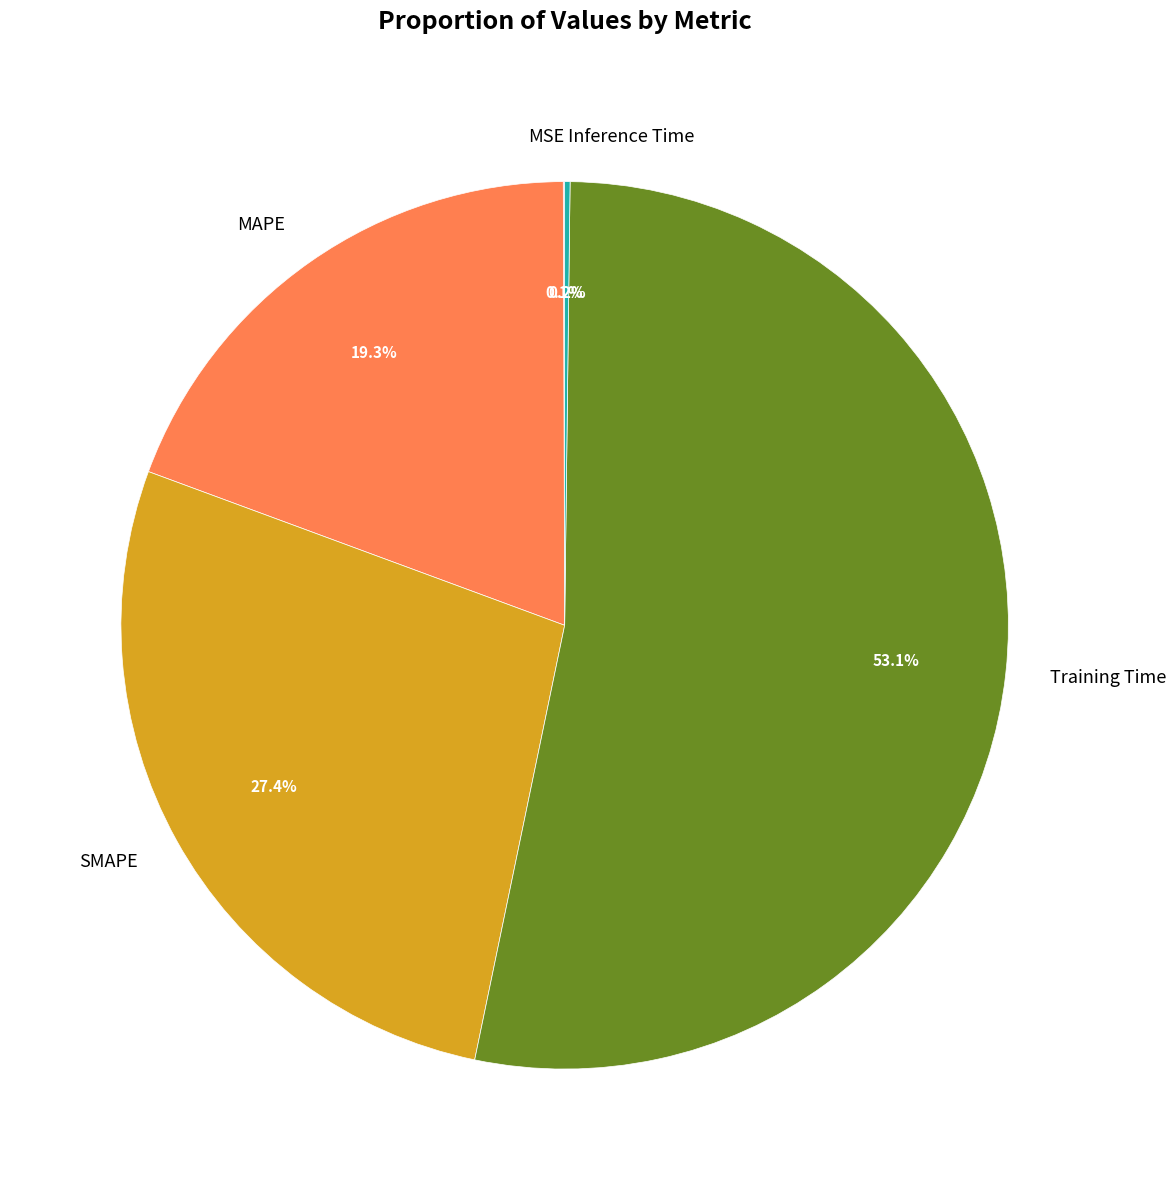

What portion of the pie excludes MAPE?

80.7%